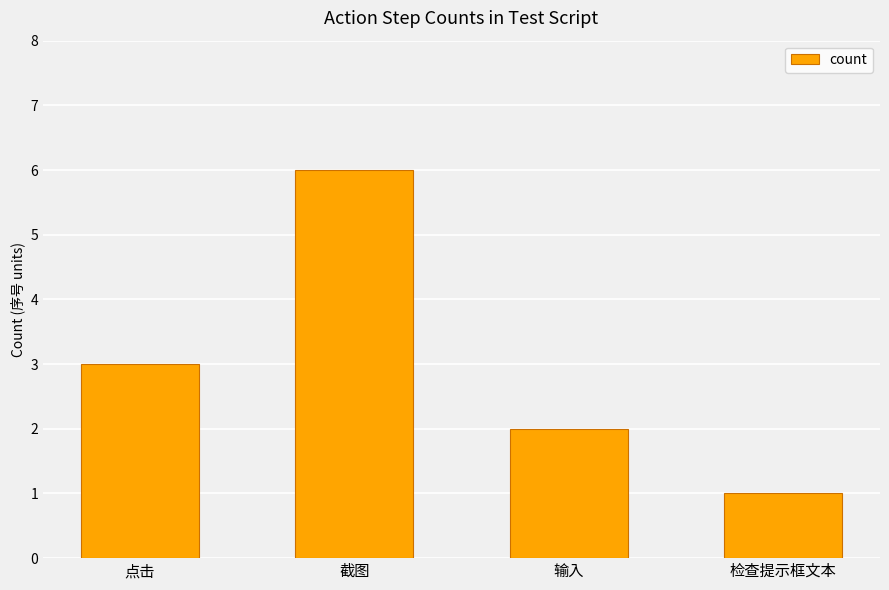

How many values are between 2 and 6?

3